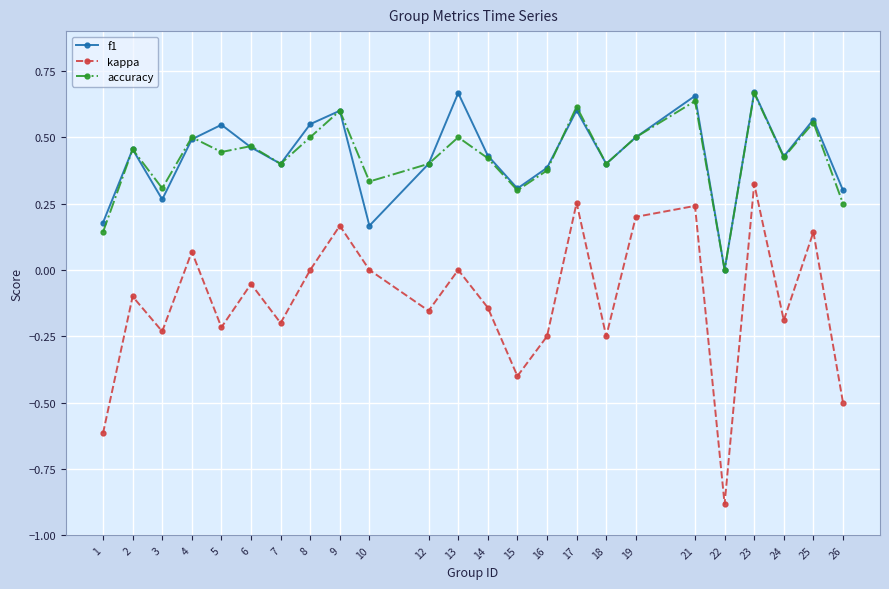

True or false: f1 has a value of 0.2 at 17.

False